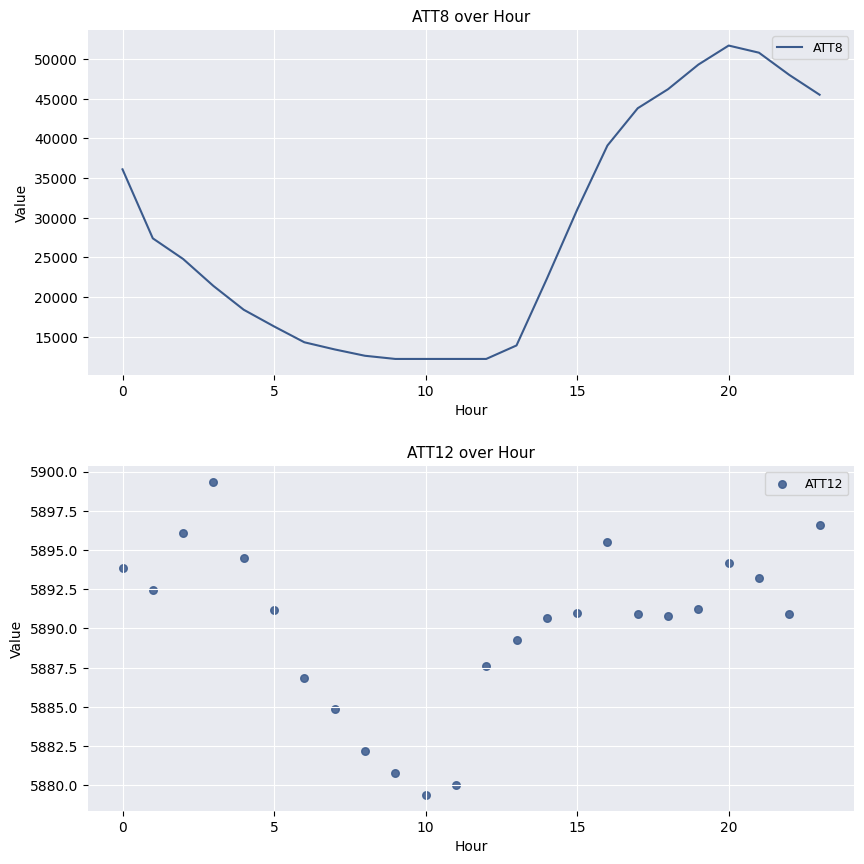

At which category is the sum across all series the highest?

20